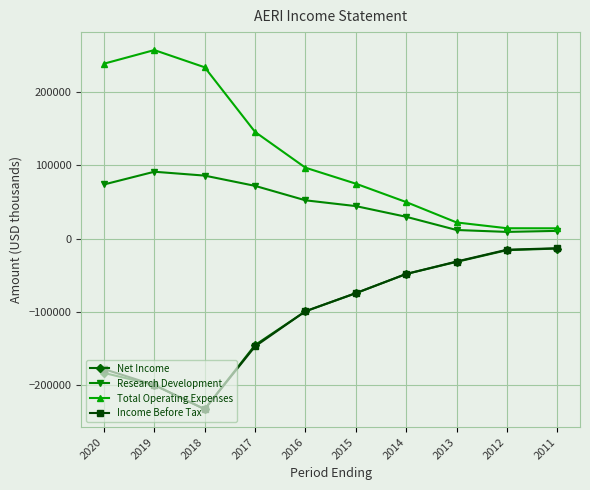

Count the number of categories in the chart.

10